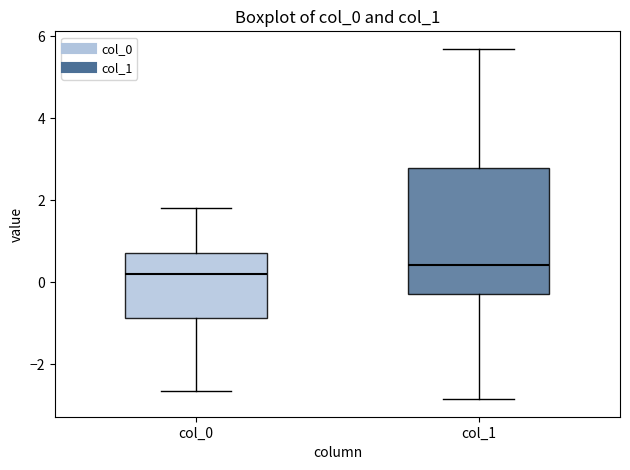

Which box is the tallest, from its lower edge to its upper edge?

col_1